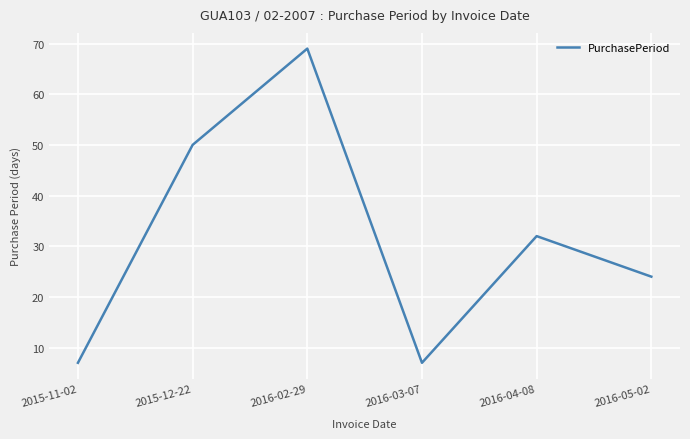

How many categories are shown in the chart?

6